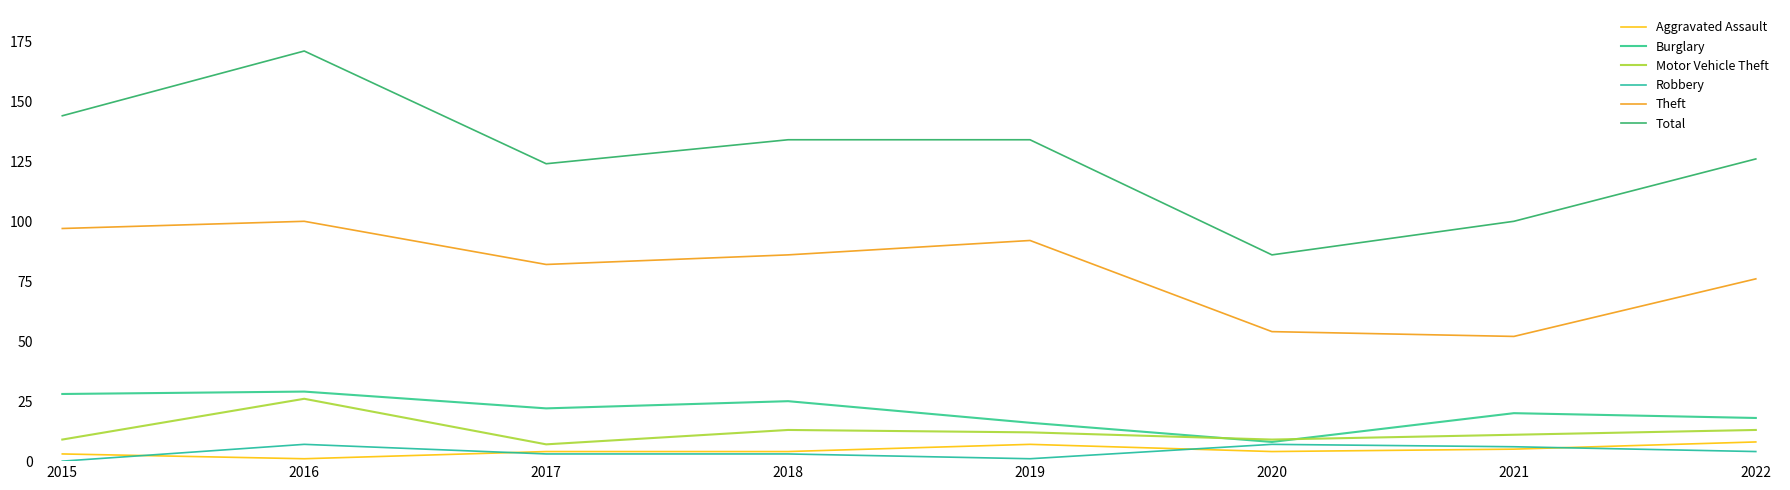

At how many categories does at least one series exceed 51?

8